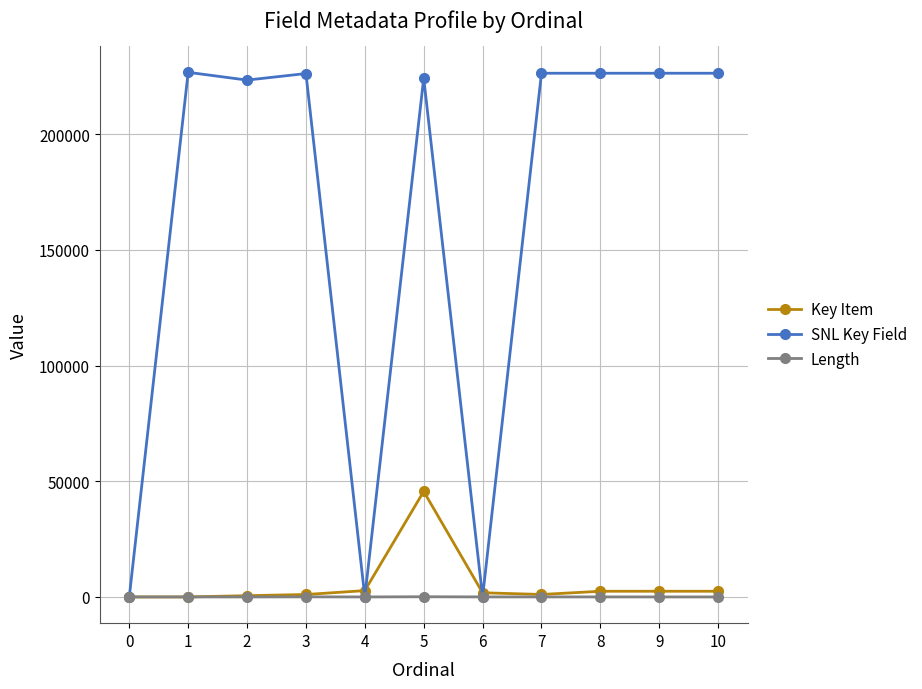

What is the value of the SNL Key Field point at the 2nd from the left?

226807